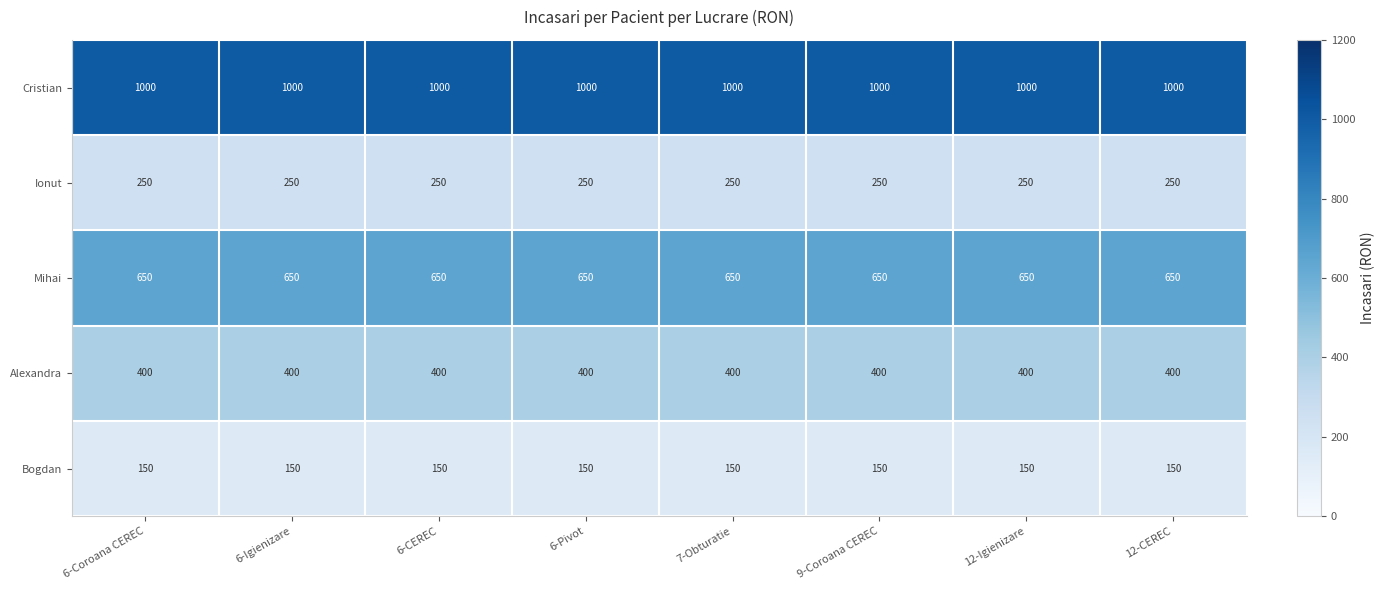

True or false: Bogdan has a value of 150 at 6-Igienizare.

True